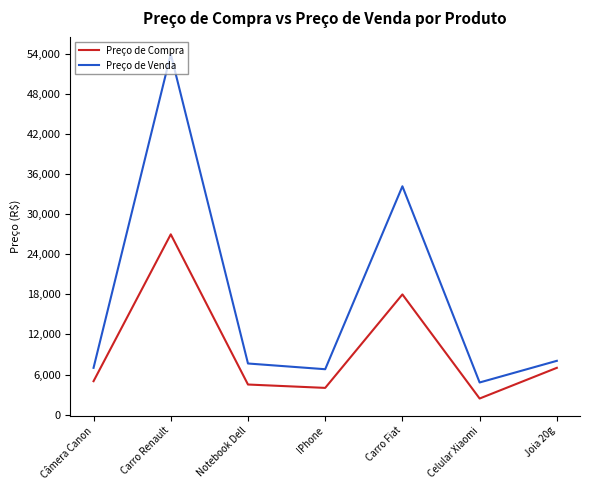

True or false: Preço de Venda and Preço de Compra intersect in this chart.

False